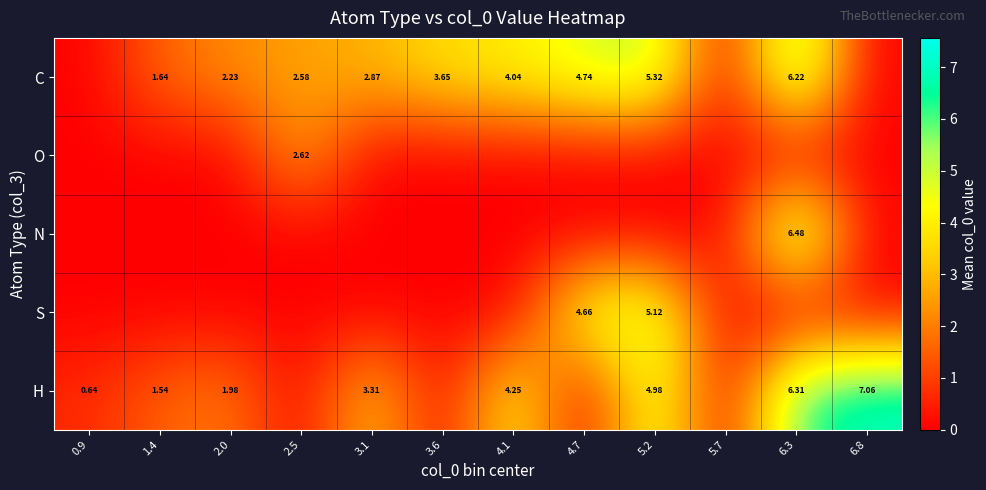

Is the value of N at 6.3 greater than the value of H at 6.3?

Yes